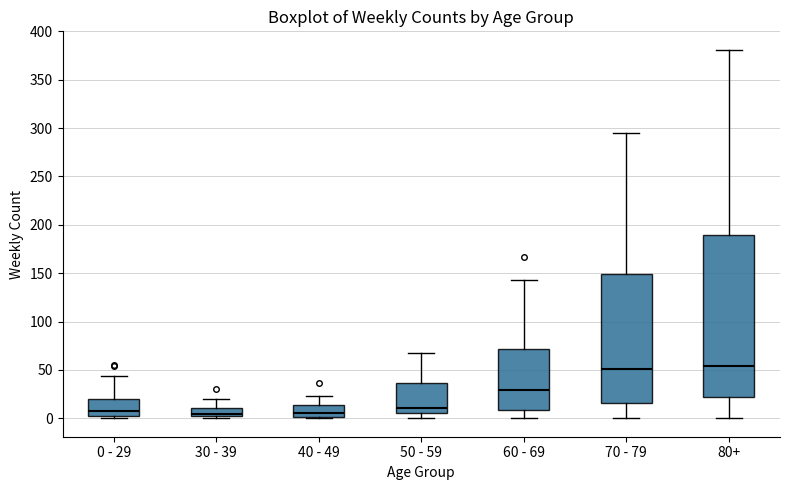

Which box is the tallest, from its lower edge to its upper edge?

80+